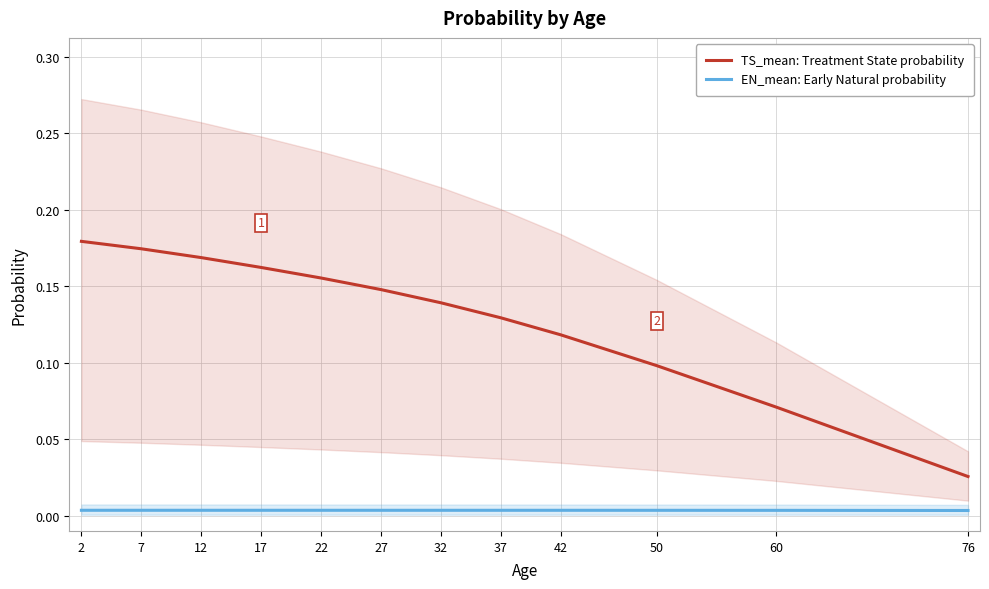

Which category has the highest value in the EN_mean: Early Natural probability series?

7